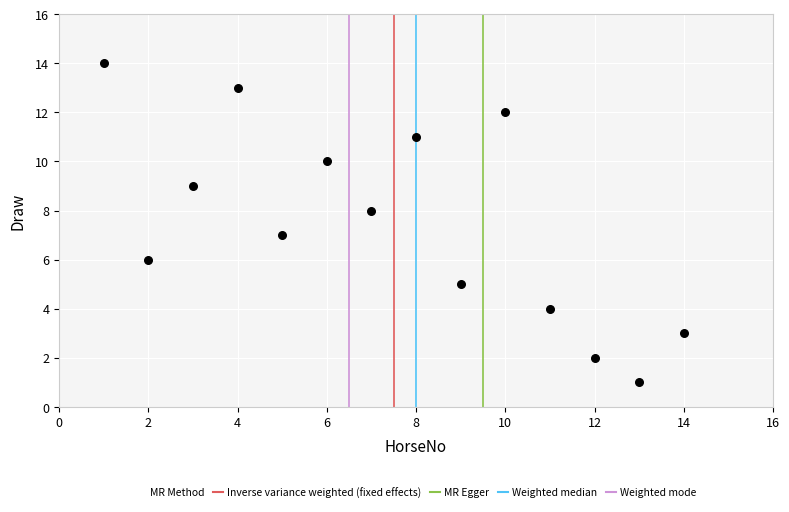

What is the range of X values (max minus min)?

13